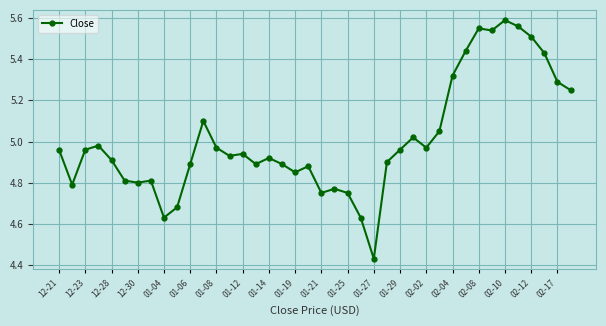

What is the difference between the second highest and minimum values?

1.1